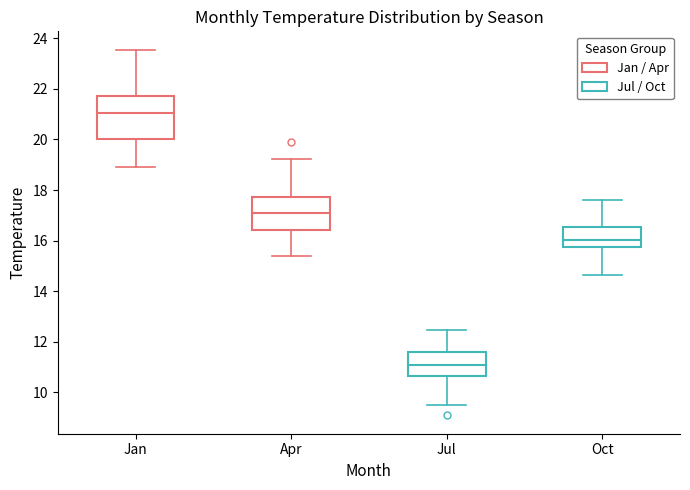

Where is the lower edge of the box for Apr on the y-axis? The values are not printed on the chart, so give them approximately, as read against the axis.

16.4